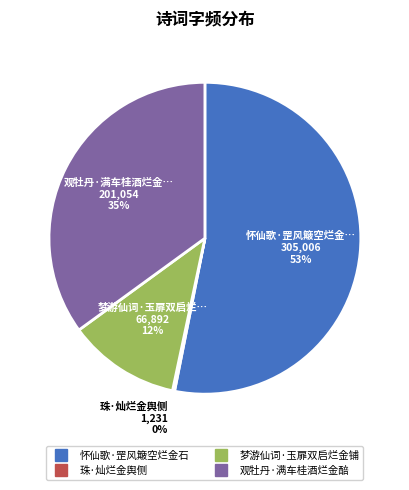

Do 观牡丹·满车桂酒烂金醅 and 梦游仙词·玉扉双启烂金铺 together represent more than half of the pie?

No